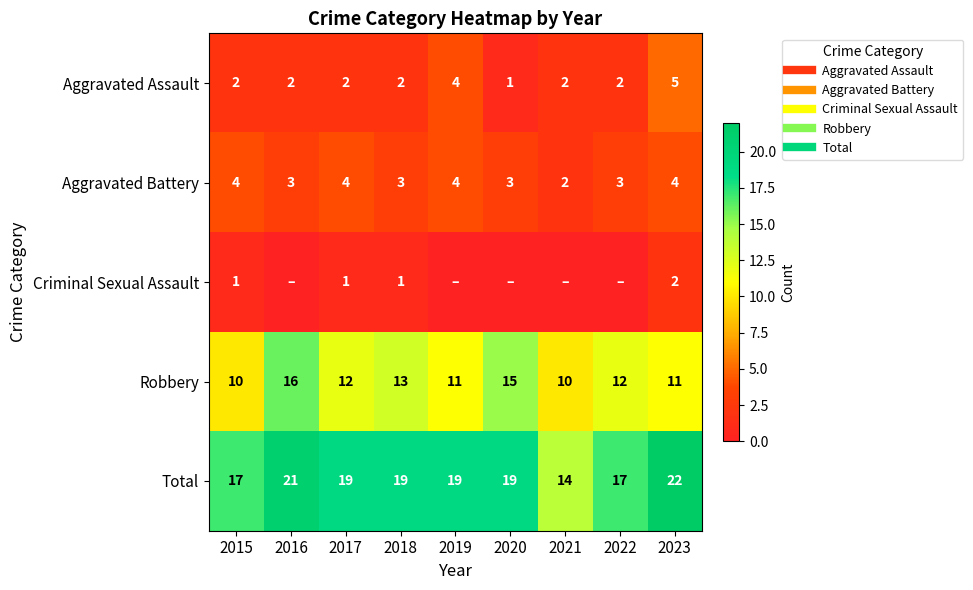

The Aggravated Battery series shows 6 at 2017. True or false?

False